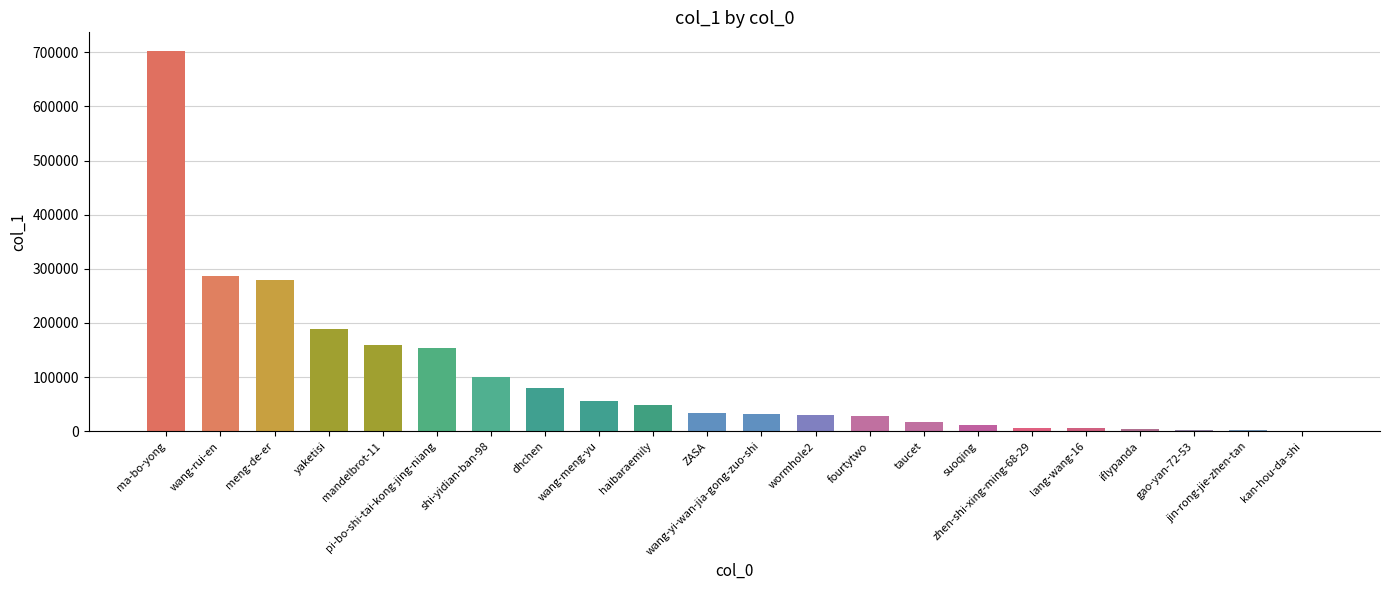

What is the sum of all values?

2227055